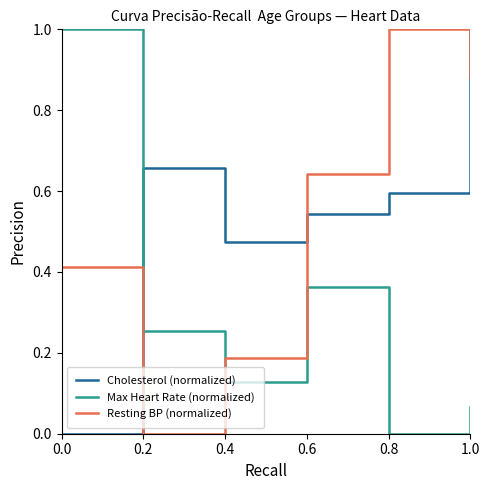

Between which two adjacent categories do Max Heart Rate (normalized) and Resting BP (normalized) first intersect?

0.2 and 0.4